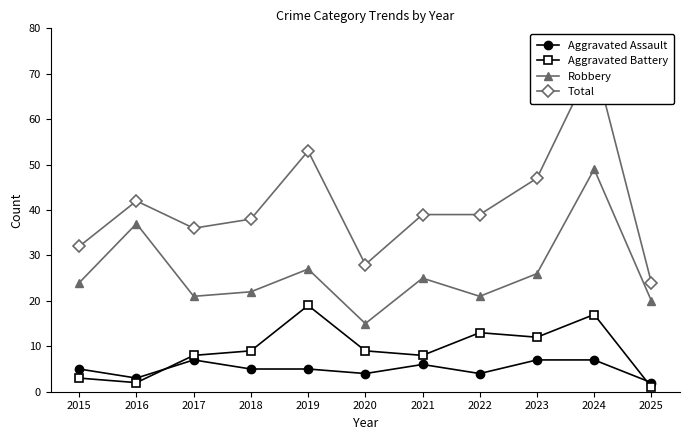

What is the difference between the second highest and minimum values in the Aggravated Battery series?

16